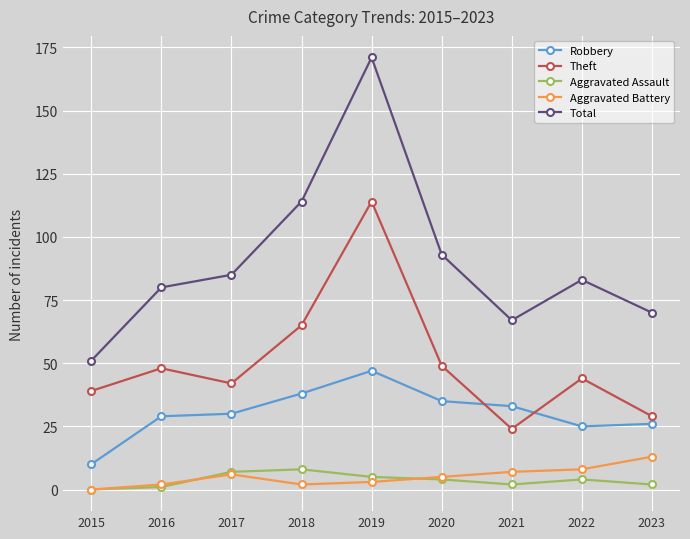

Which category has the highest value across all series?

2019